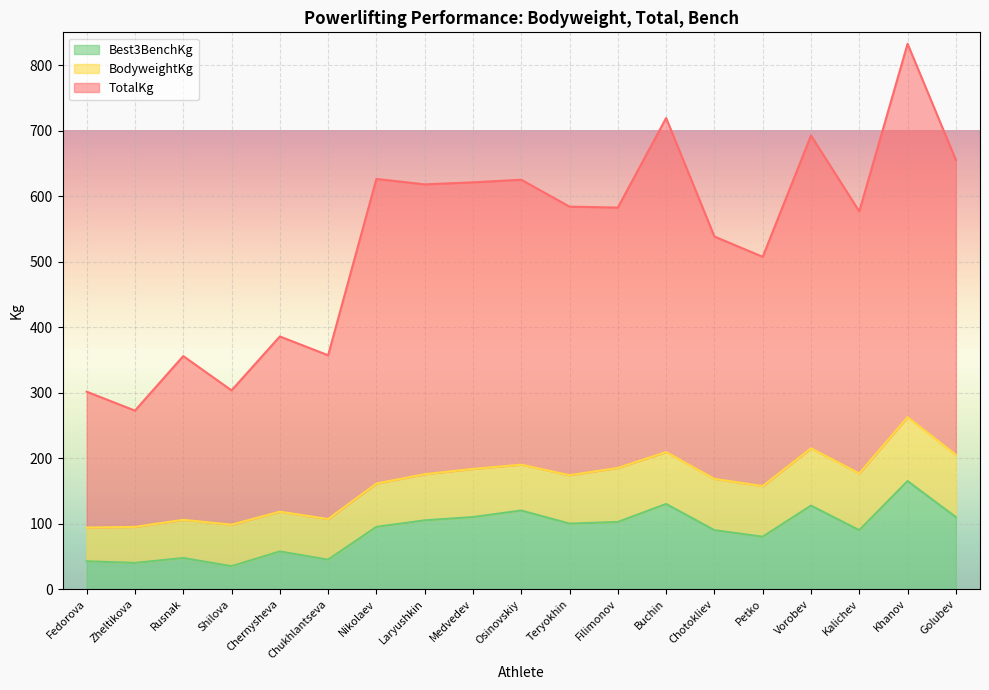

True or false: TotalKg and Best3BenchKg cross at least once.

False